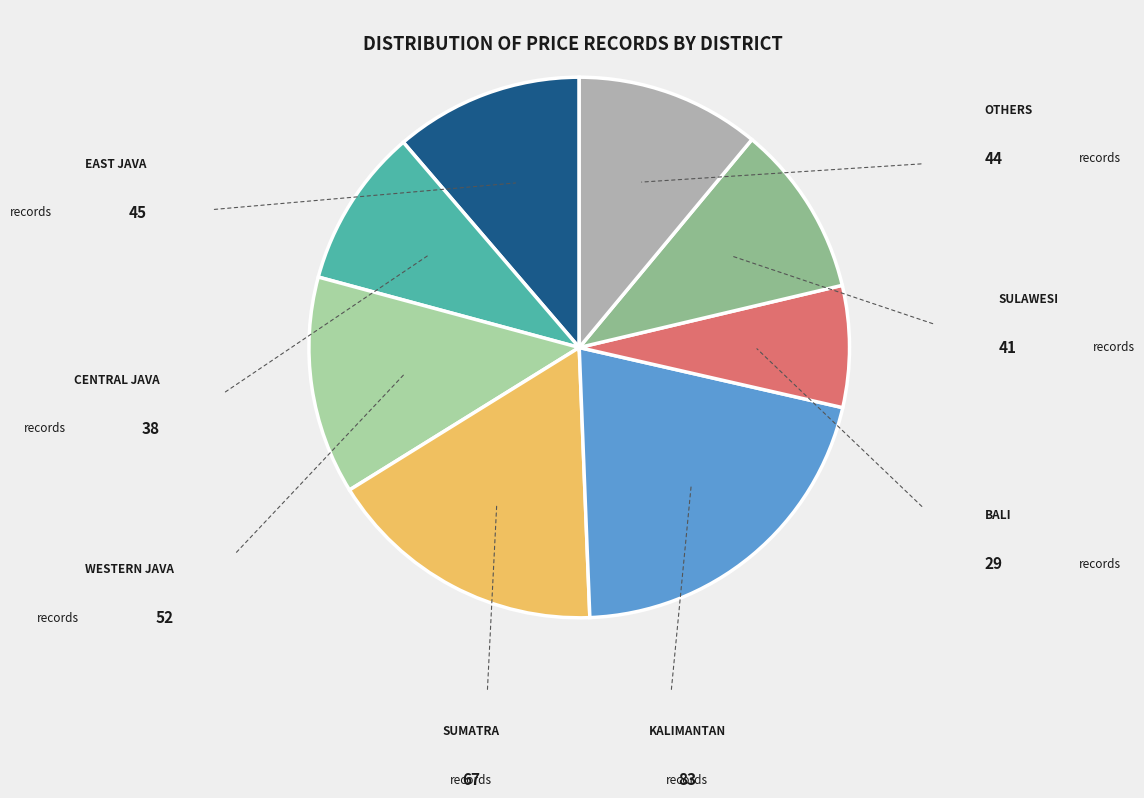

Does any single category account for the majority?

No